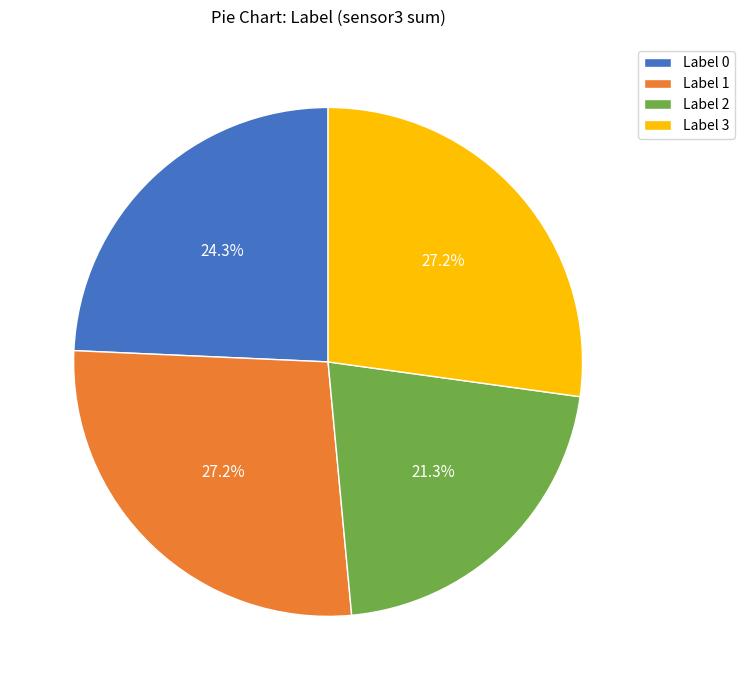

To the nearest percent, what is the difference between the largest and smallest slice percentages?

6%